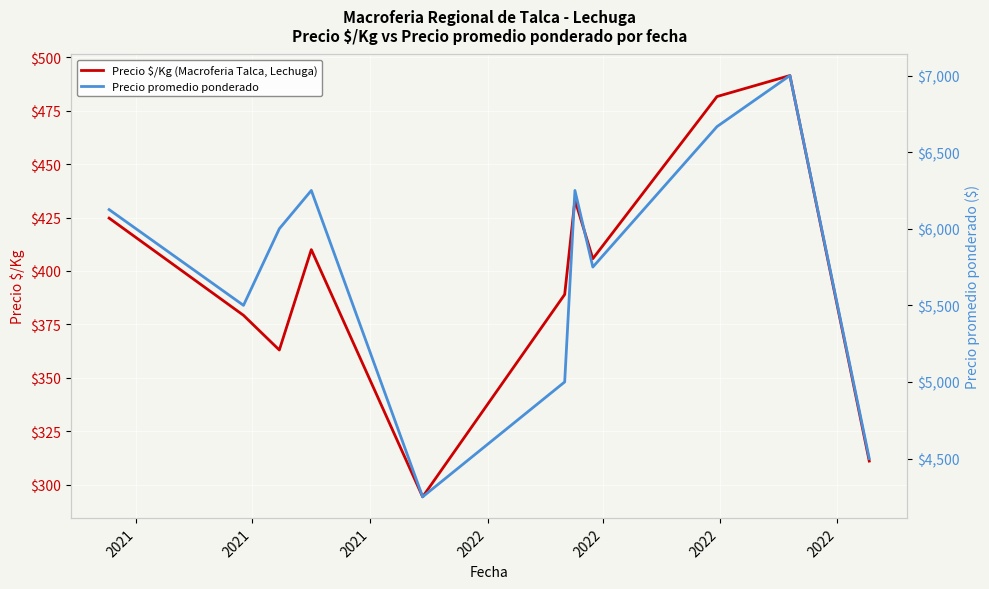

Reading left to right, extract all data points from this chart.

Precio $/Kg (Macroferia Talca, Lechuga): 424.8	379.2	363.0	410.0	294.2	389.0	433.2	405.8	481.7	491.5	311.0
Precio promedio ponderado: 6125.0	5500.0	6000.0	6250.0	4250.0	5000.0	6250.0	5750.0	6666.7	7000.0	4500.0